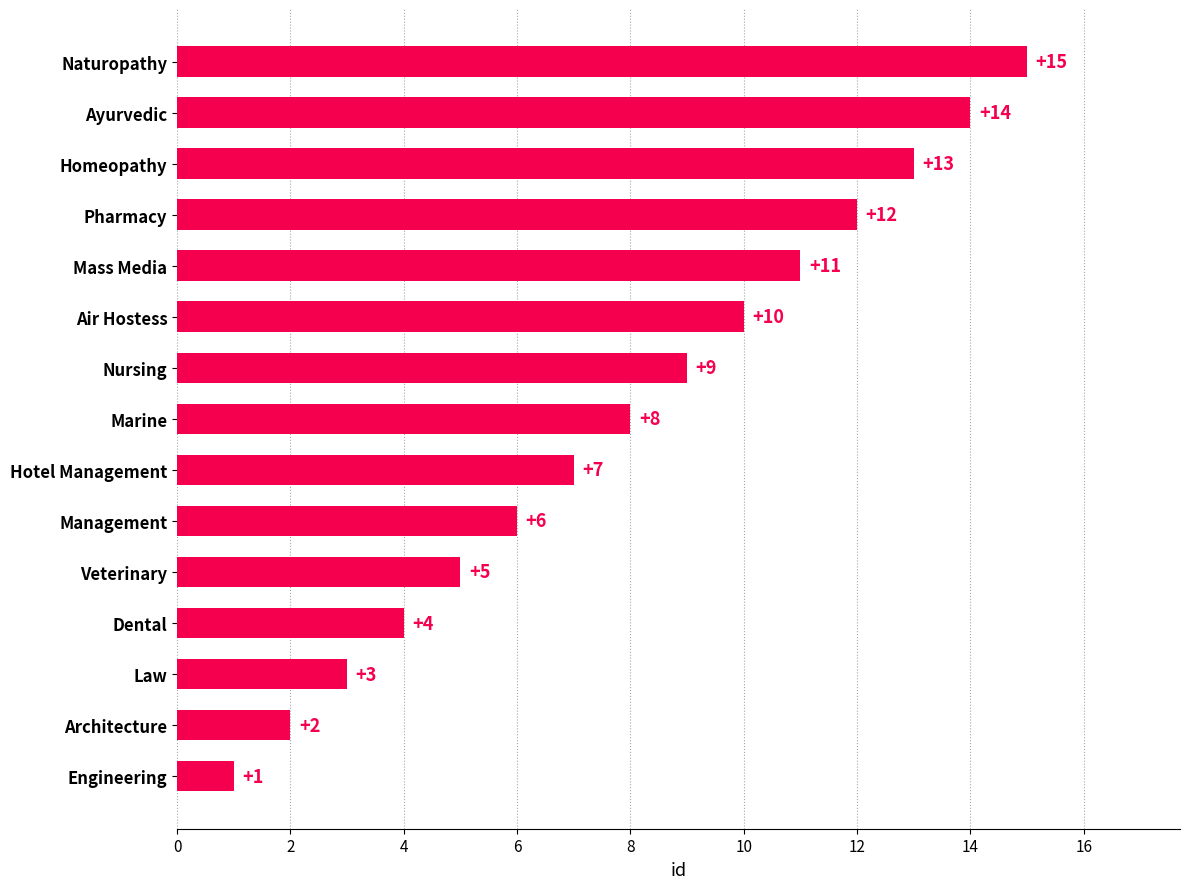

Where is the data nearest to the value 8?

Marine